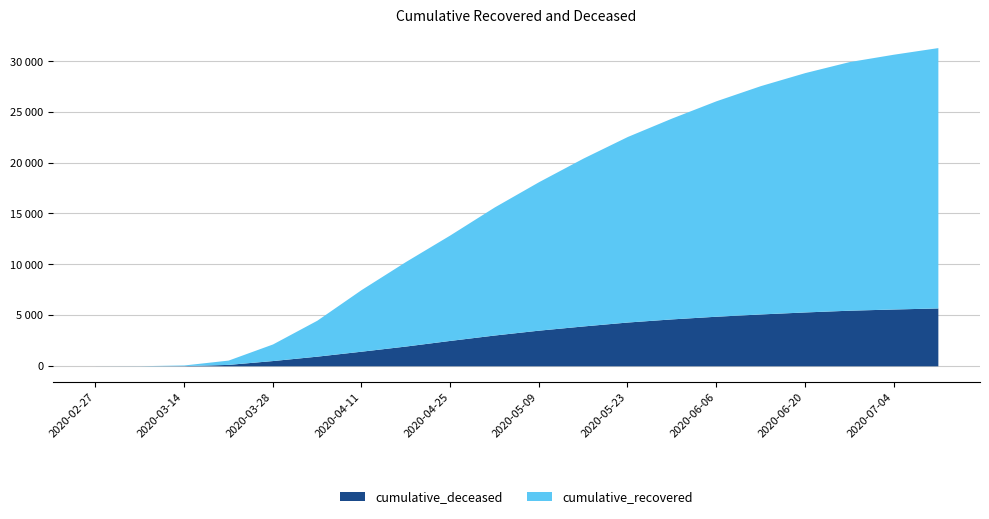

What is the highest value of the cumulative_recovered series?

25631